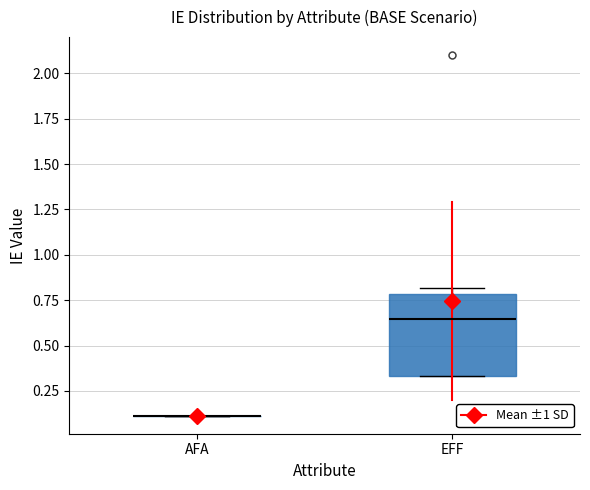

Where is the lower edge of the box for EFF on the y-axis? The values are not printed on the chart, so give them approximately, as read against the axis.

0.35